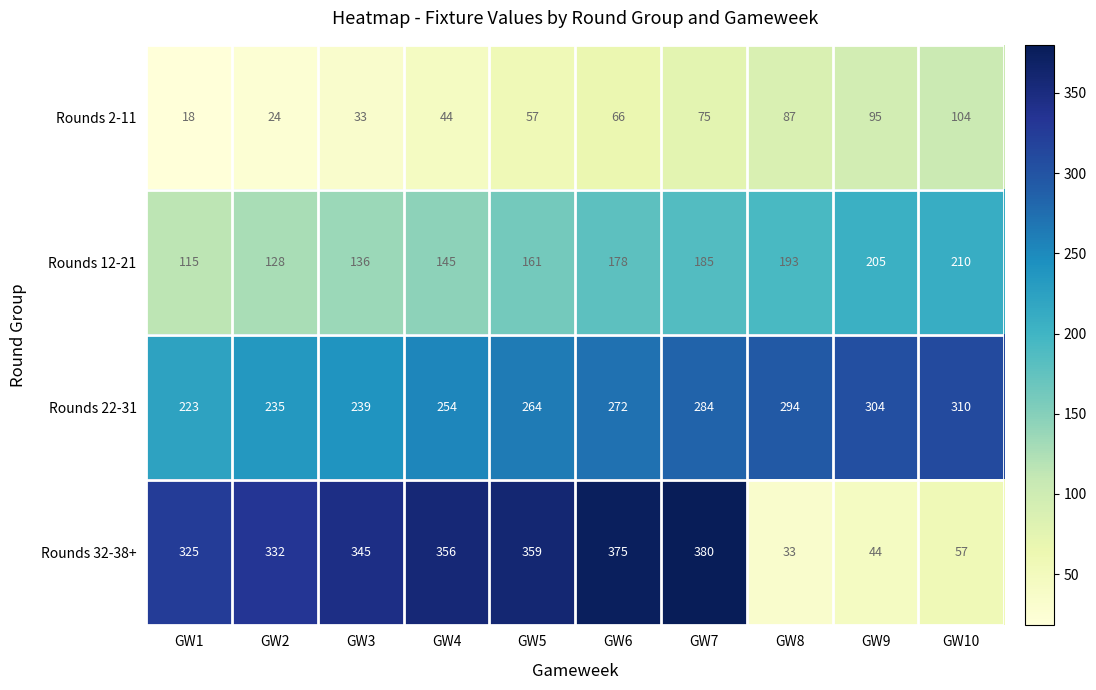

Which series has the widest spread of values?

Rounds 32-38+